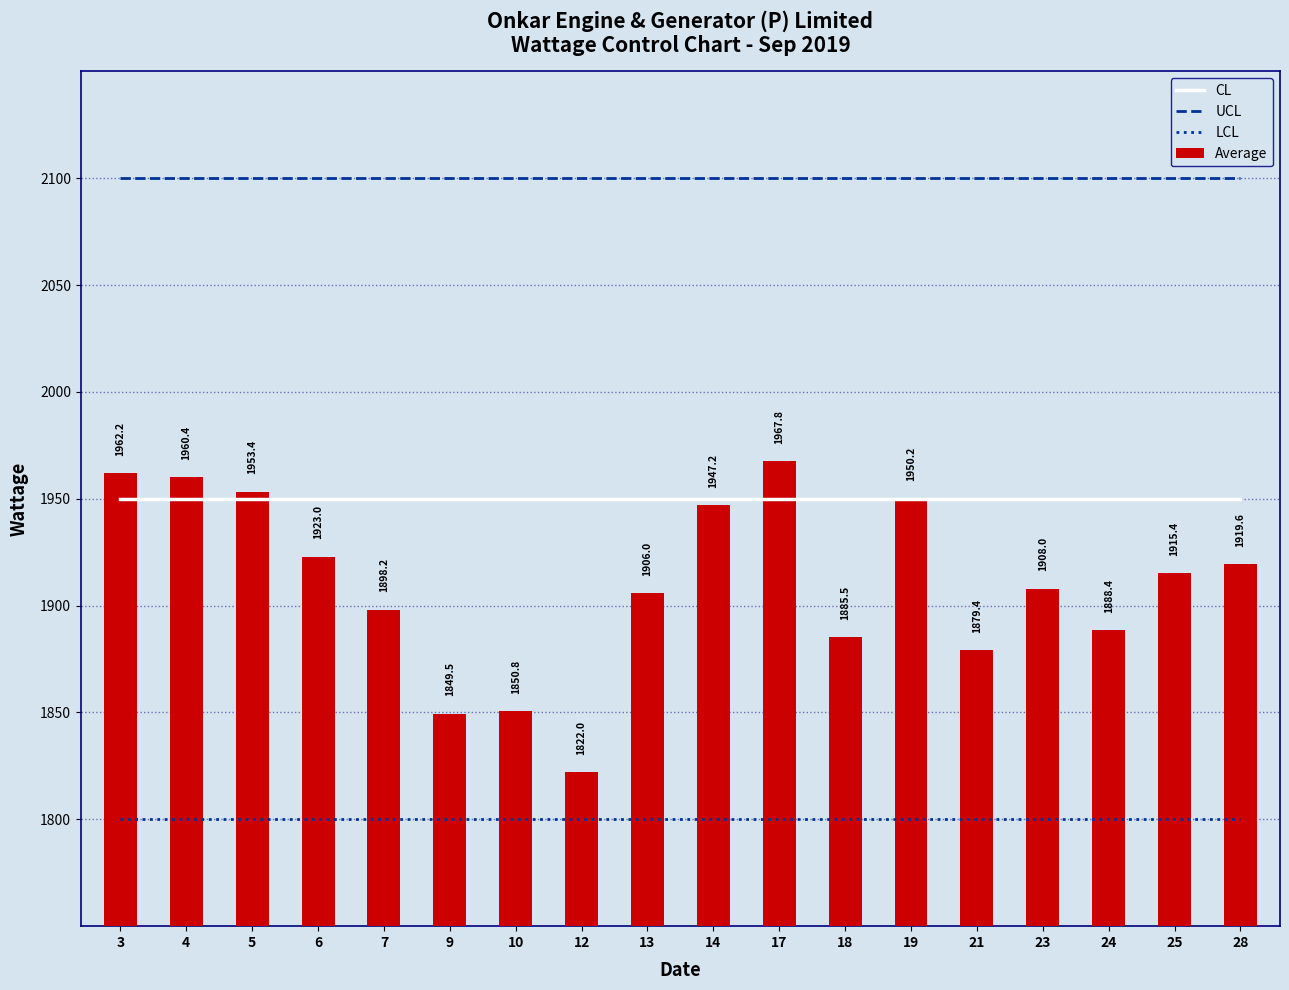

How many values in the Average series exceed 1915?

9